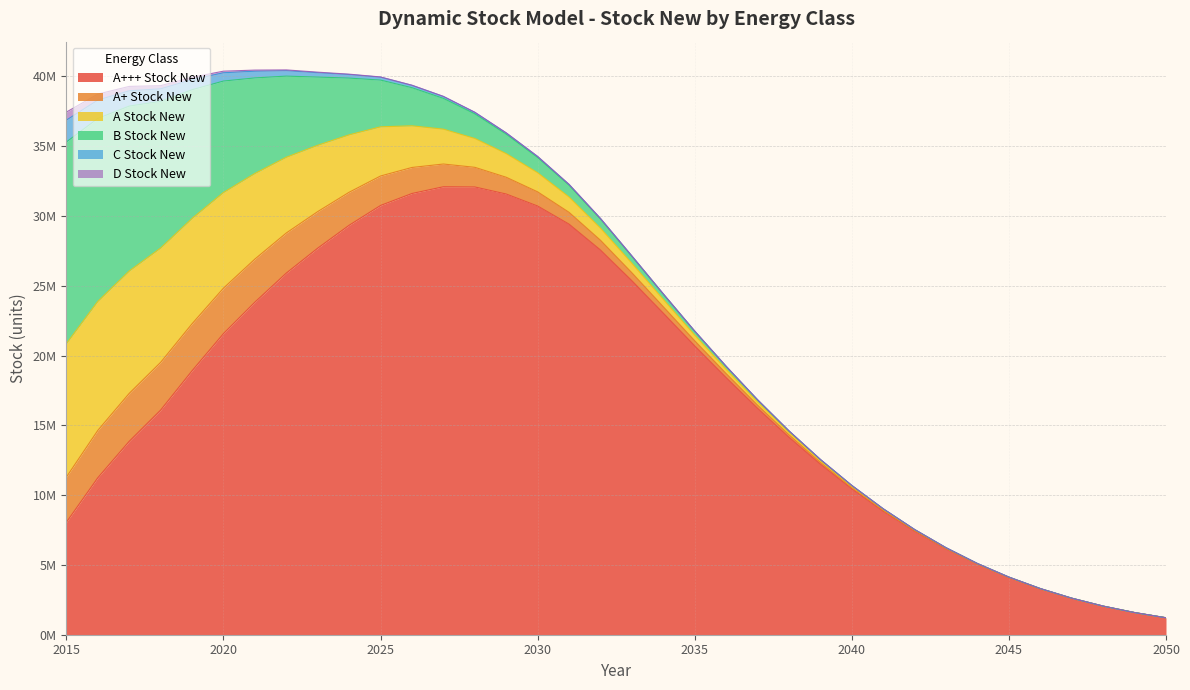

Does the chart display data point markers on the line(s)?

No